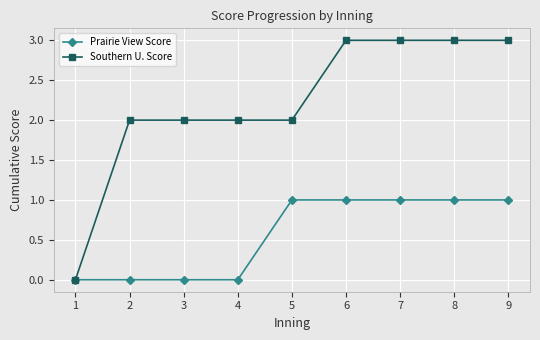

Does the chart display data point markers on the line(s)?

Yes